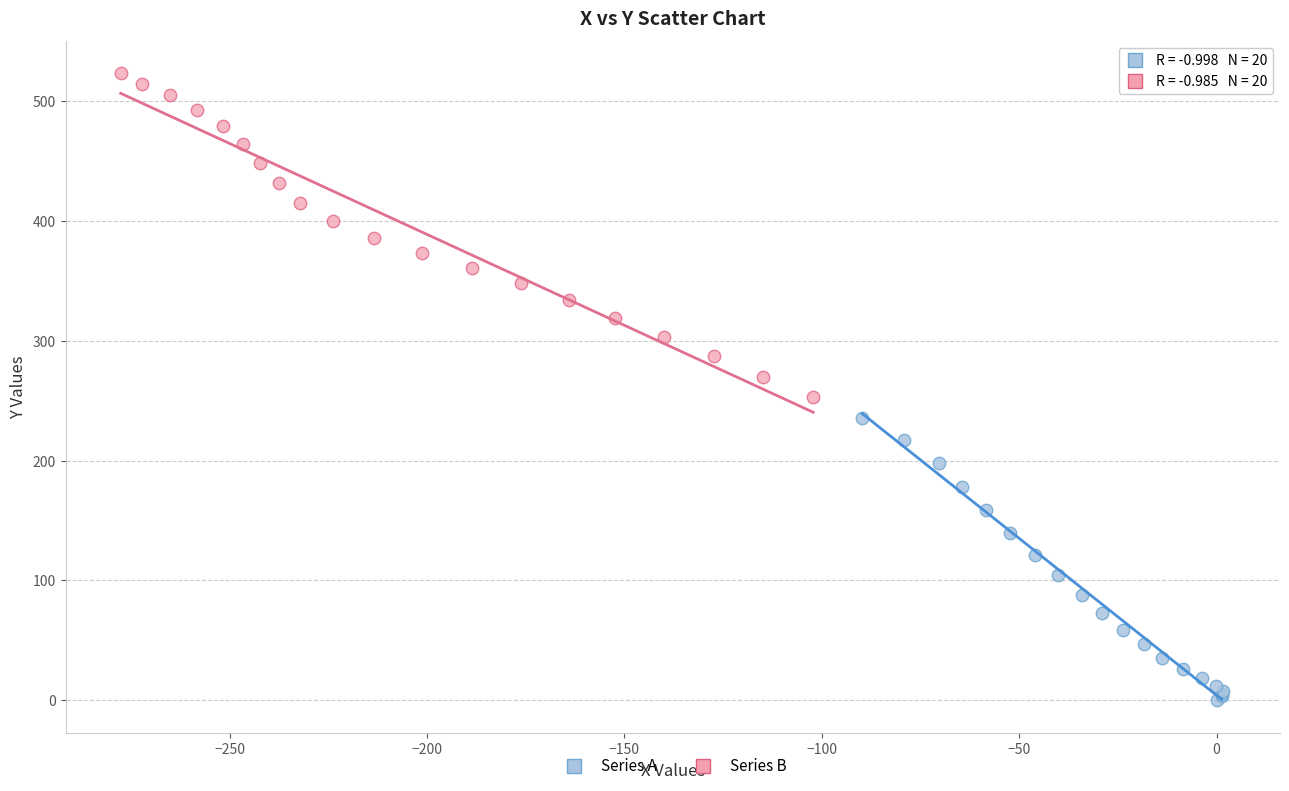

Which series has the largest Y range (max minus min)?

Series B